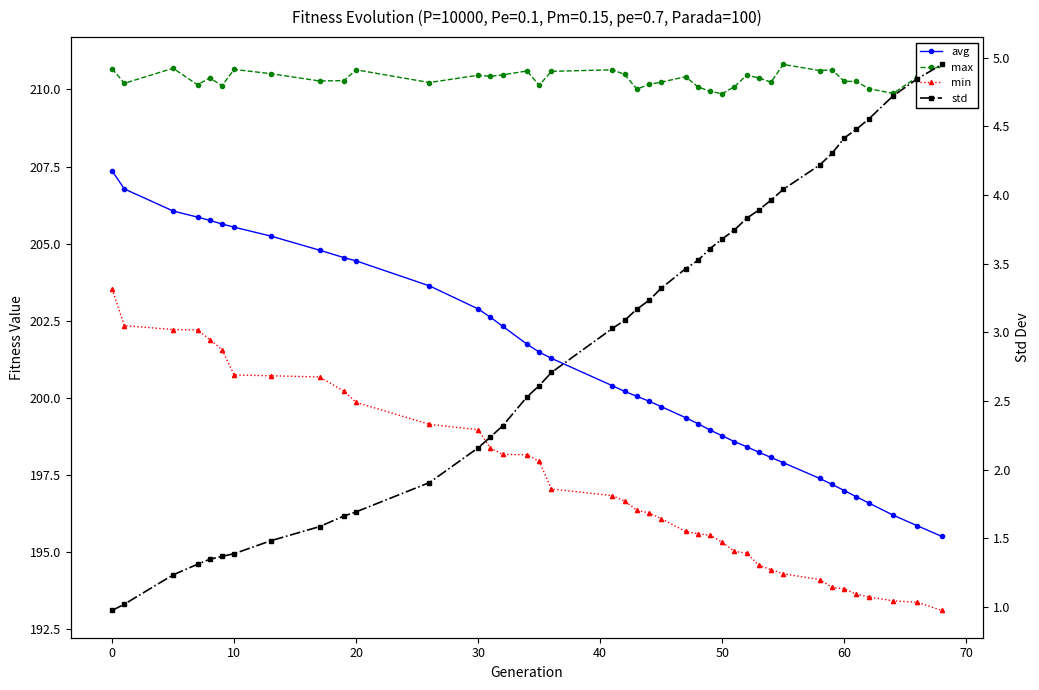

What is the sum of all max values?

8413.6